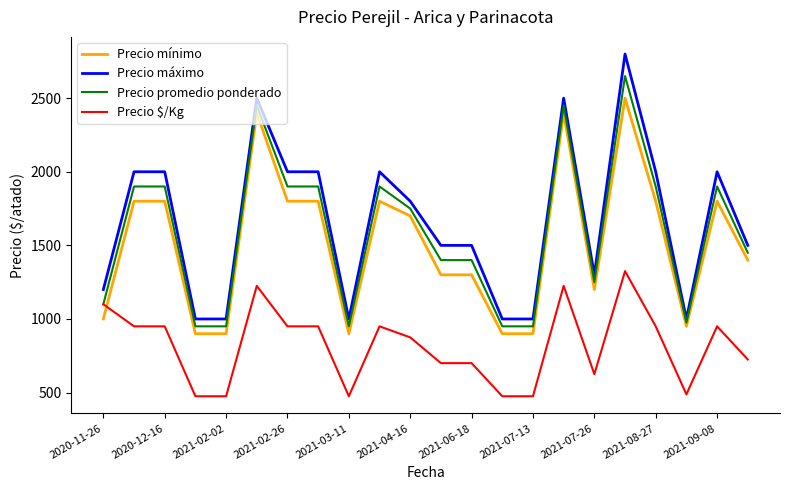

What are all the series names shown in the legend?

Precio mínimo, Precio máximo, Precio promedio ponderado, Precio $/Kg